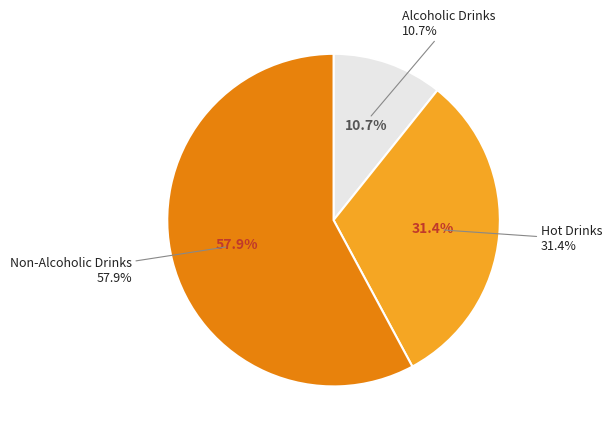

How much of the chart is everything except Alcoholic Drinks?

89.3%